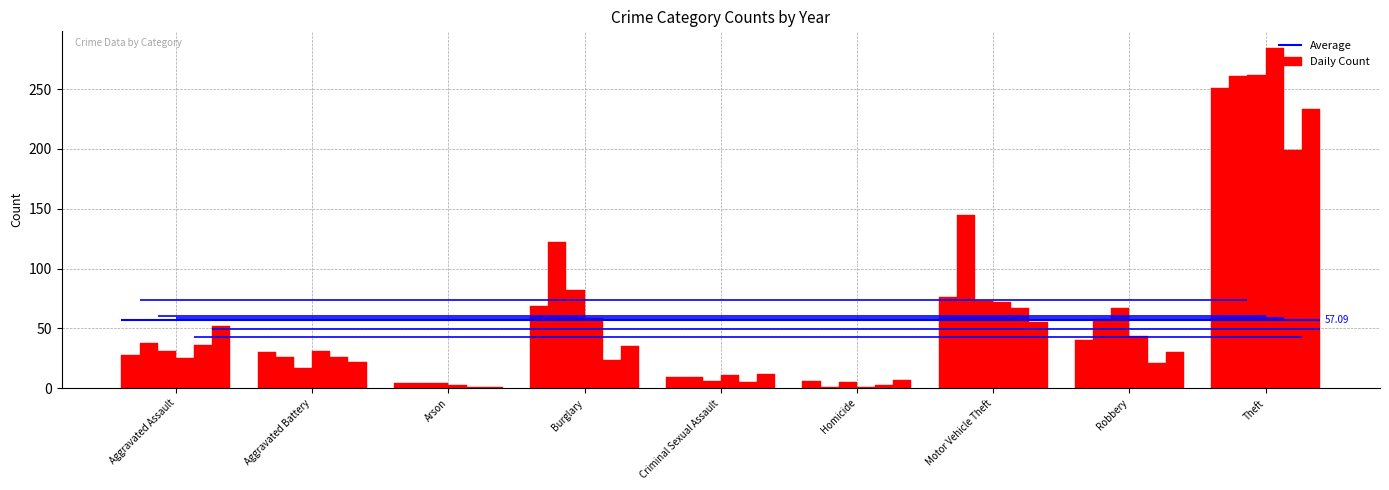

Between Aggravated Assault and Motor Vehicle Theft, which series saw the biggest shift?

2017